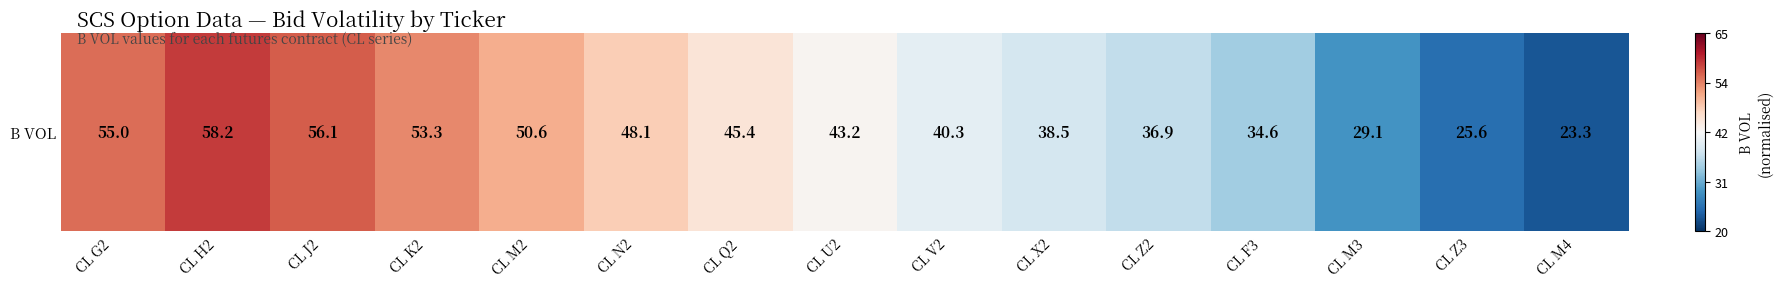

Is it true that the value at CL Z3 is -0.8?

True